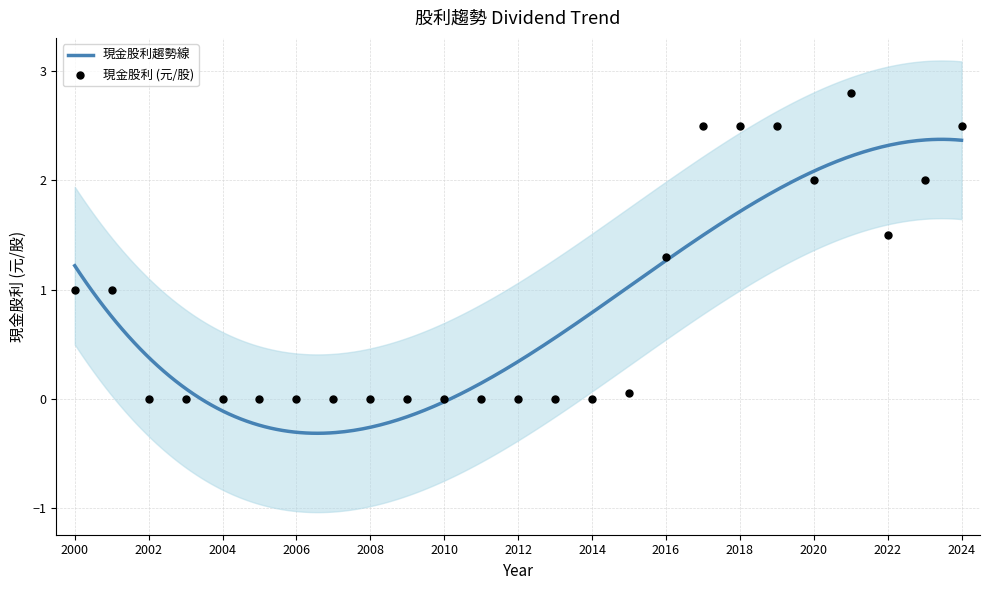

What is the change in value from 2010 to 2018?

+2.5